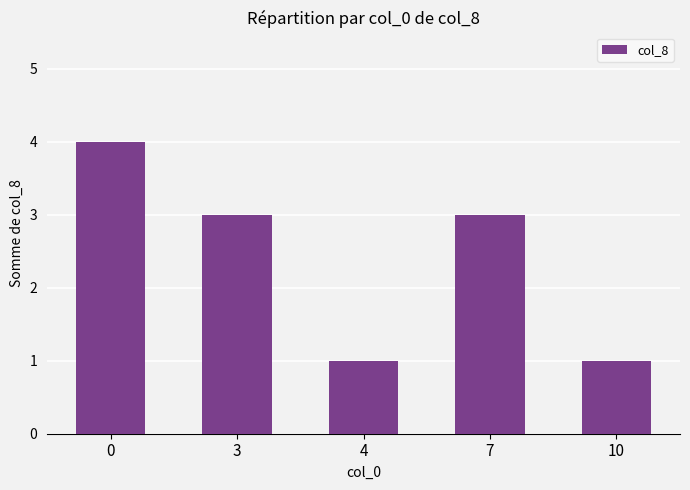

What value does the data have at 0?

4